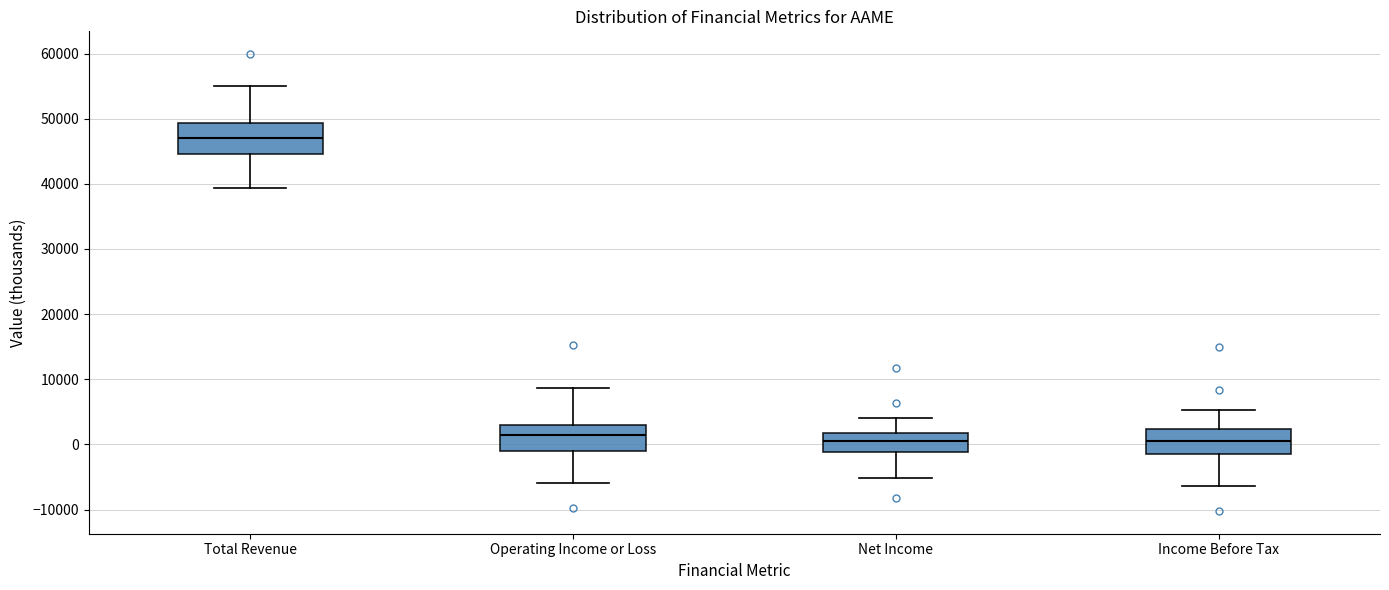

Reading left to right, read every box against the y-axis: the position of its median line, the range the box covers, and the ends of its whiskers. The values are not printed on the chart, so give them approximately, as read against the axis.

Total Revenue: median 47000, box 45000 to 49000, whiskers 39000 to 55000
Operating Income or Loss: median 1000, box -1000 to 3000, whiskers -6000 to 9000
Net Income: median 1000, box -1000 to 2000, whiskers -5000 to 4000
Income Before Tax: median 1000, box -1000 to 2000, whiskers -6000 to 5000